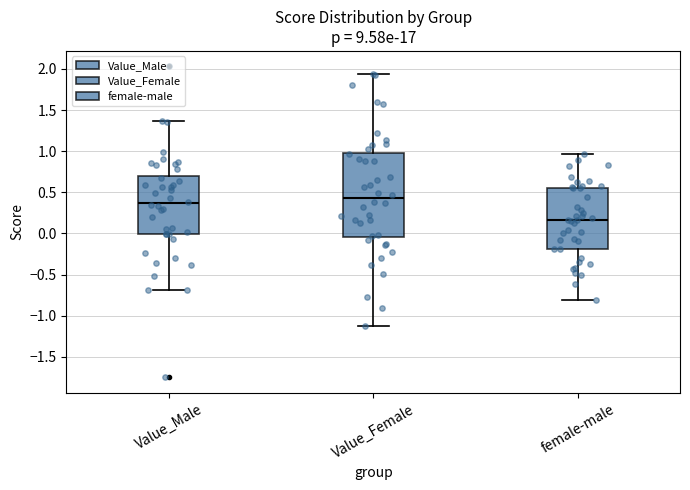

Which box has the highest median line?

Value_Female